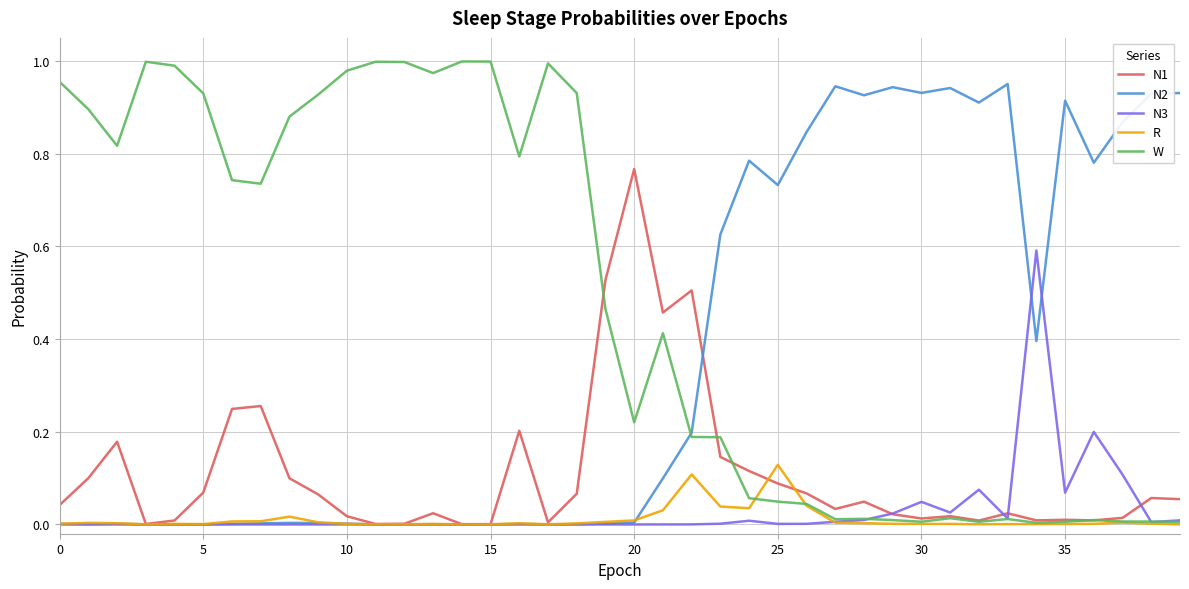

Which series has the widest spread of values?

W